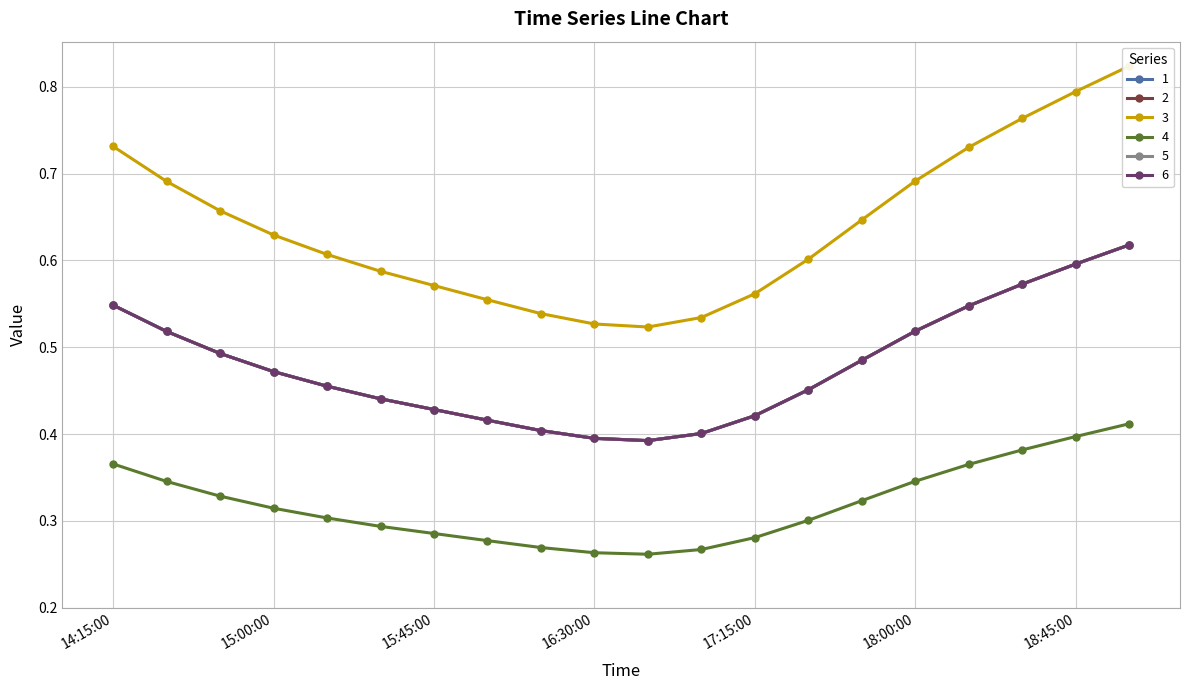

What is the sum of all 5 values?

9.6